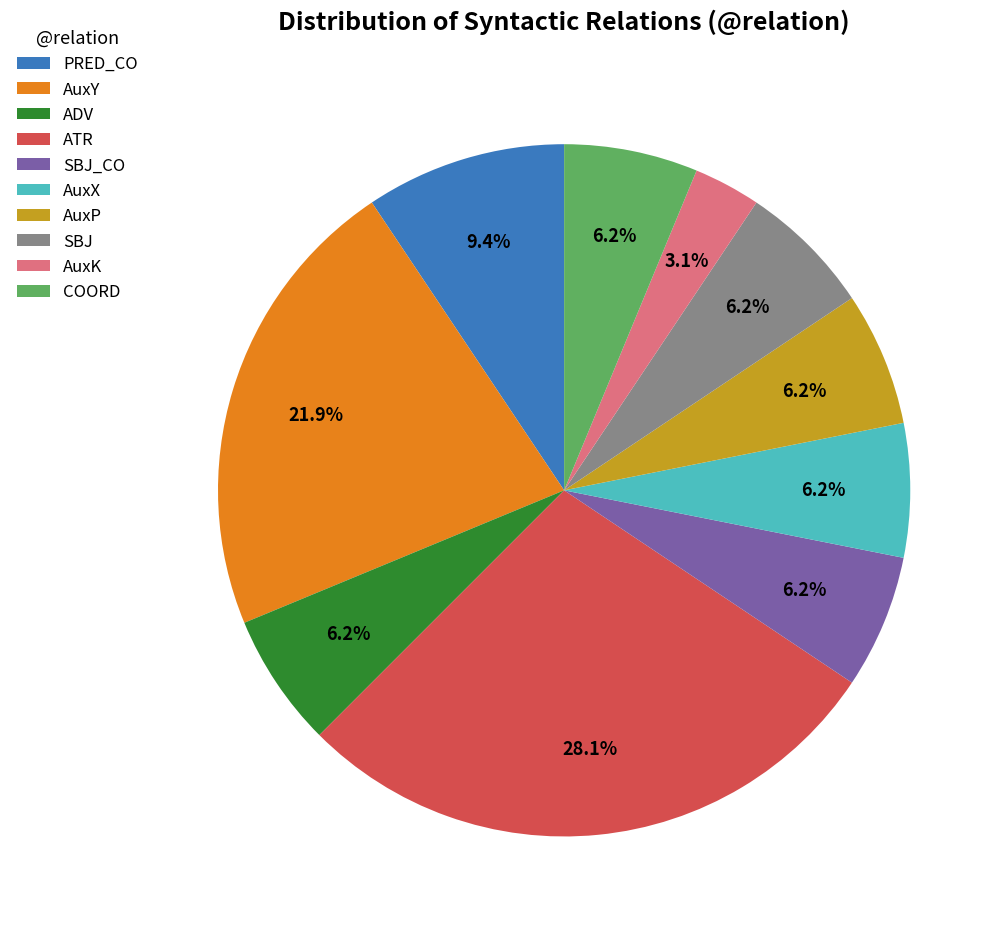

How many slices are in this pie chart?

10